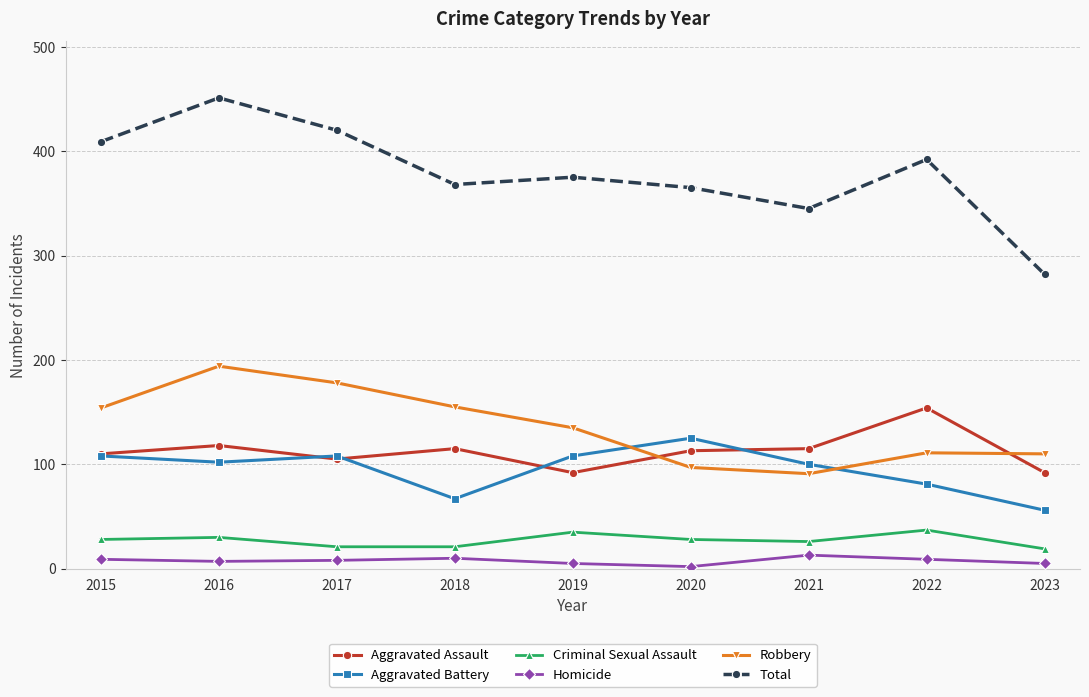

Is the value of Aggravated Assault at 2015 greater than the value of Total at 2020?

No